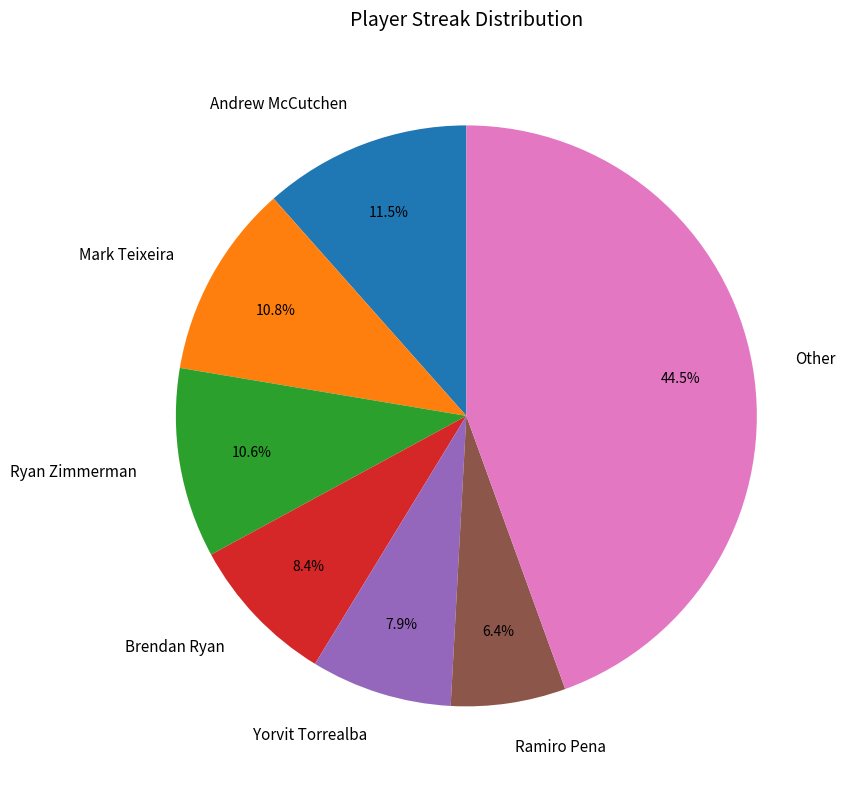

Between Brendan Ryan and Other, which is larger?

Other